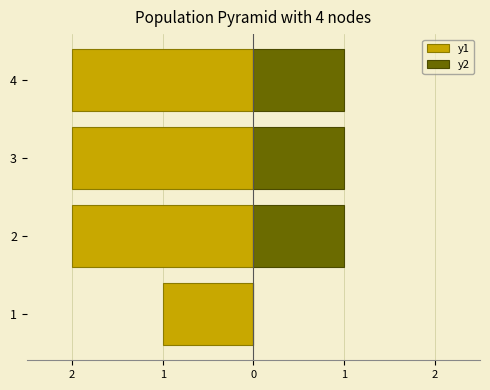

What is the value of the y2 bar at the 3rd from the left?

1